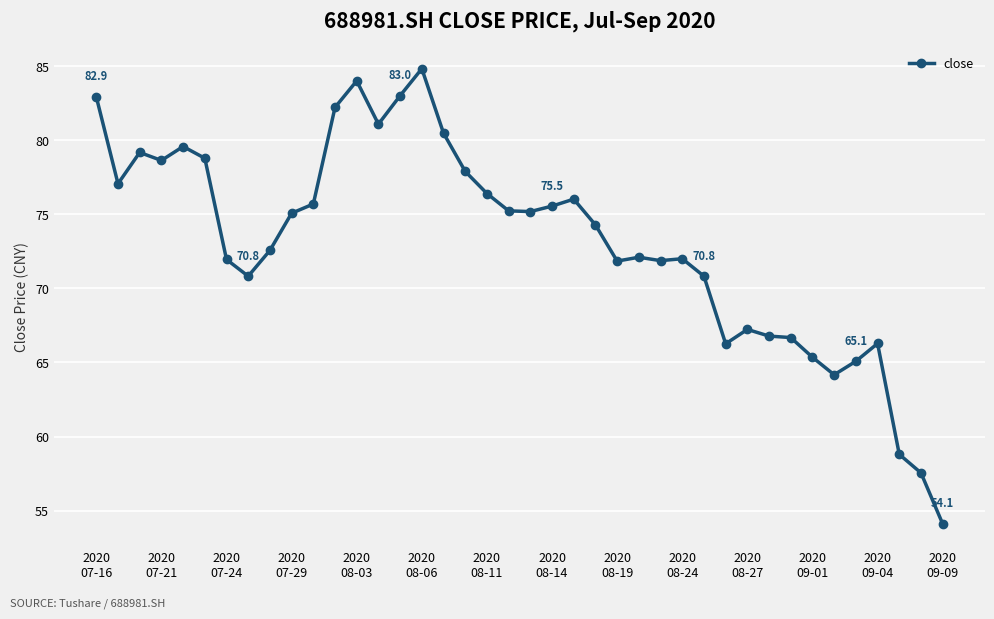

True or false: there are more than 1 points higher than both neighbors.

True